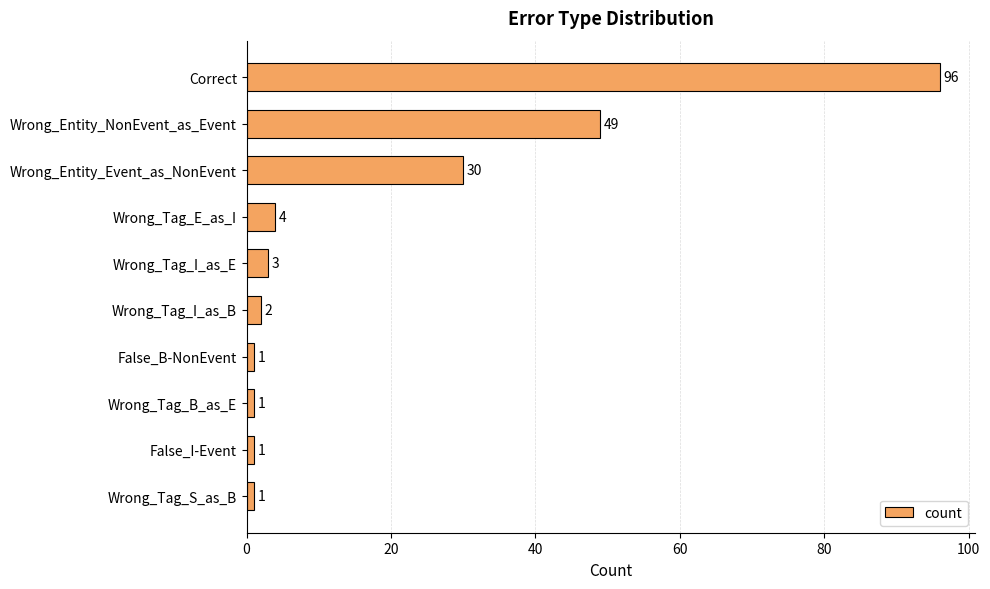

The value at Wrong_Entity_Event_as_NonEvent is 45. True or false?

False